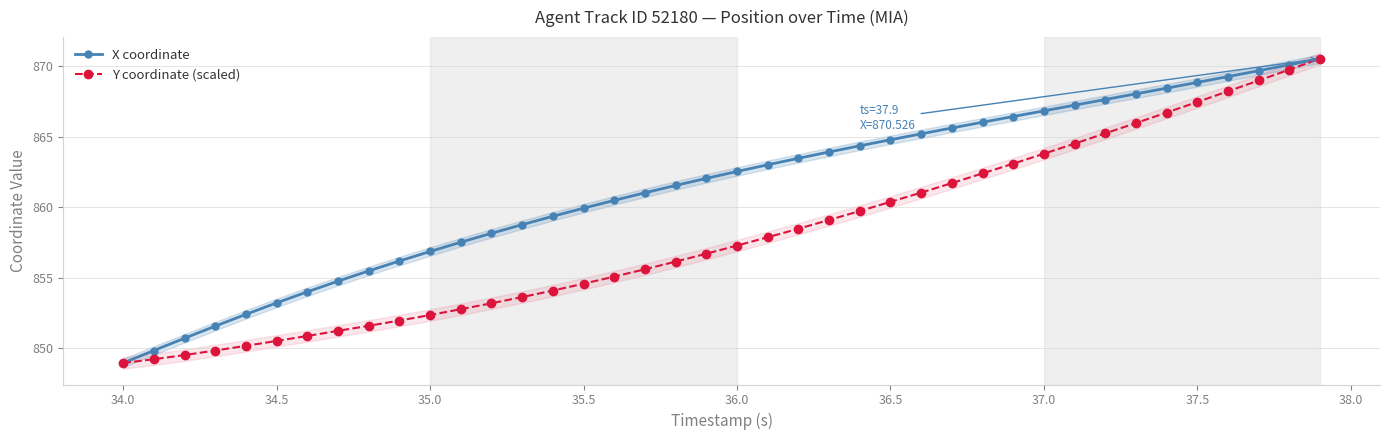

True or false: Y coordinate (scaled) has a value of 409.7 at 34.5.

False